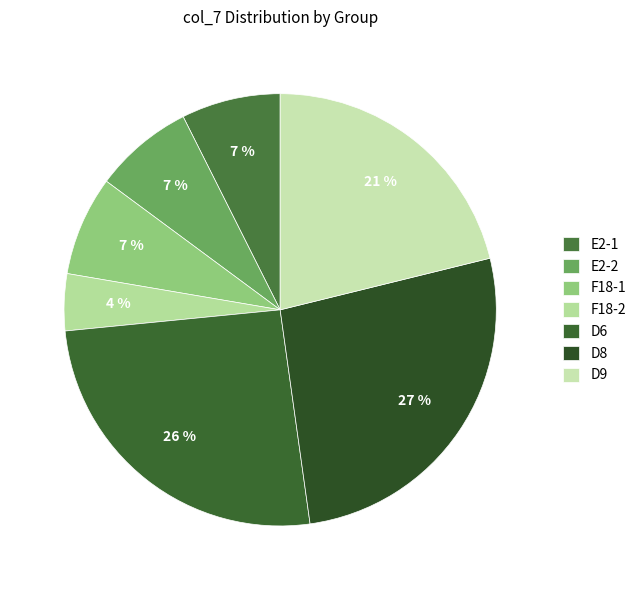

Do F18-1 and F18-2 together represent more than half of the pie?

No